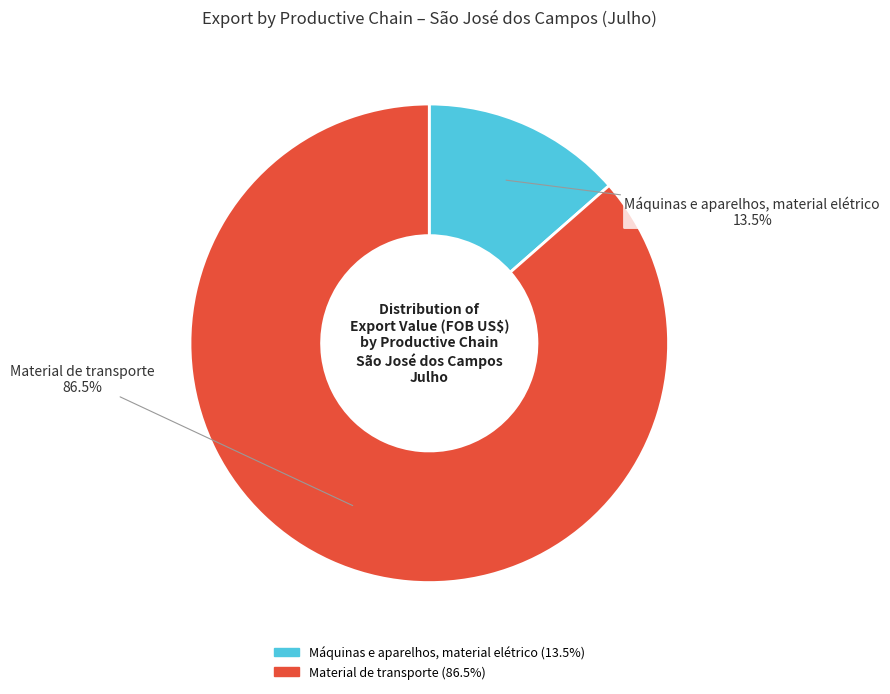

Which category has the biggest portion of the pie?

Material de transporte